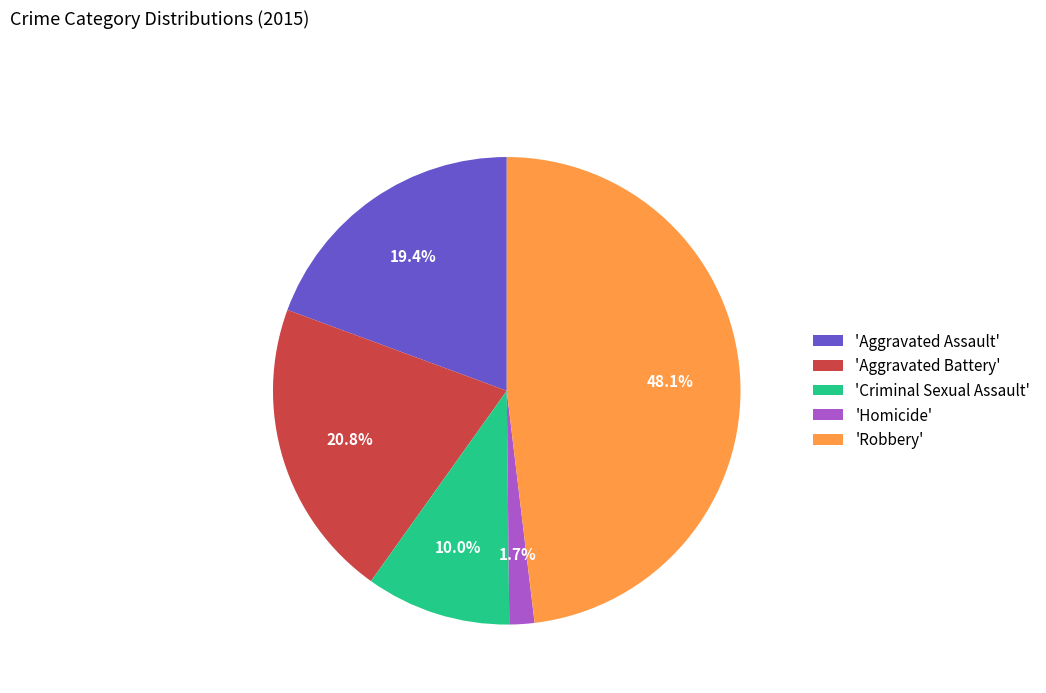

Do 'Aggravated Assault' and 'Homicide' together represent more than half of the pie?

No